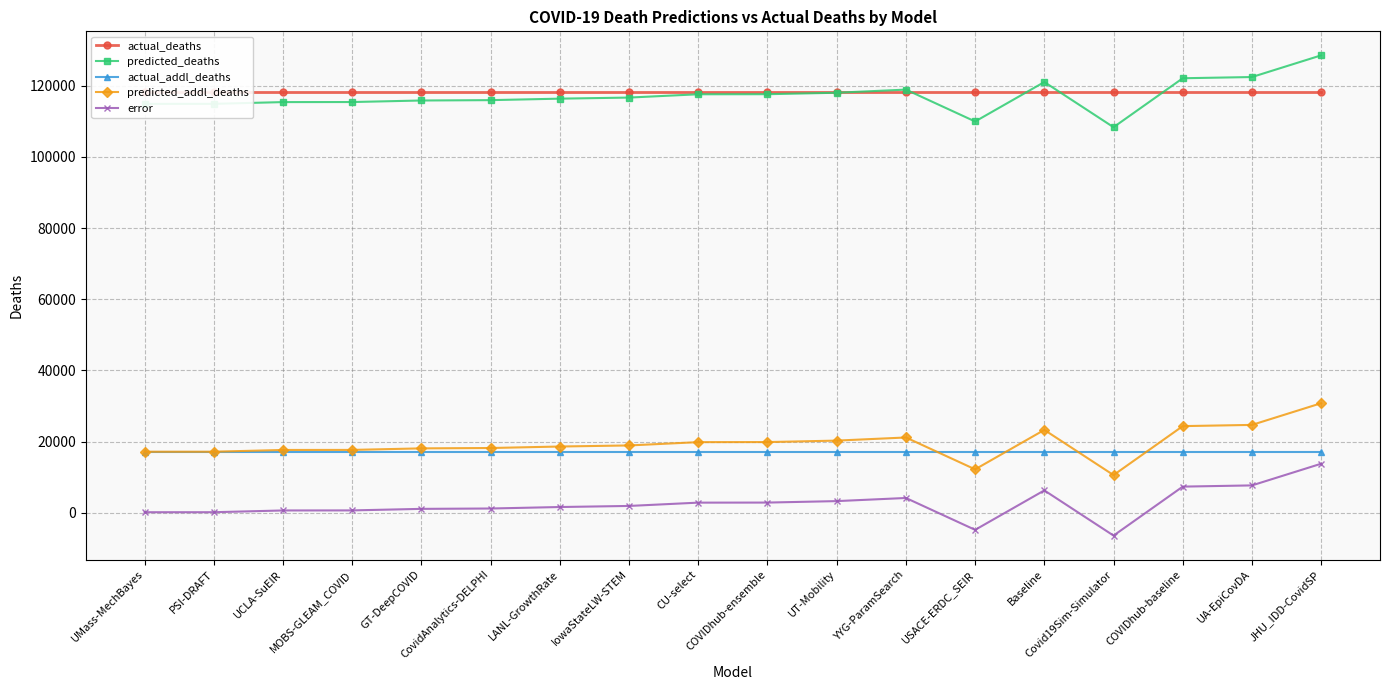

The value of actual_addl_deaths at LANL-GrowthRate is 16995.0. True or false?

True